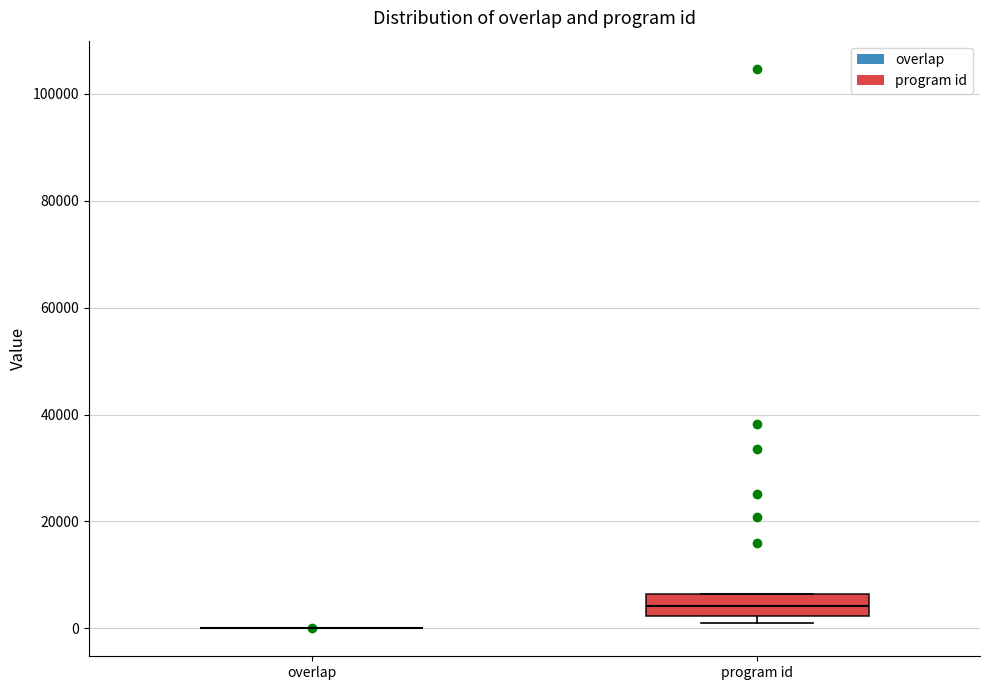

Reading left to right, transcribe this box plot: for each box, give where its median line is, the range the box spans, and where its two whiskers end, as read against the y-axis. The values are not printed on the chart, so give them approximately, as read against the axis.

overlap: box collapsed to a line at 0, whiskers 0 to 0
program id: median 4000, box 2000 to 6000, whiskers 2000 (just below the box's lower edge) to 6000